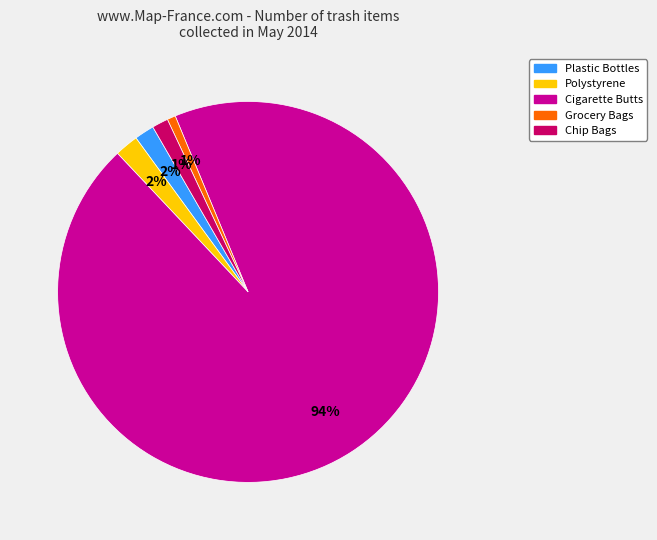

Is there a majority slice in this chart?

Yes